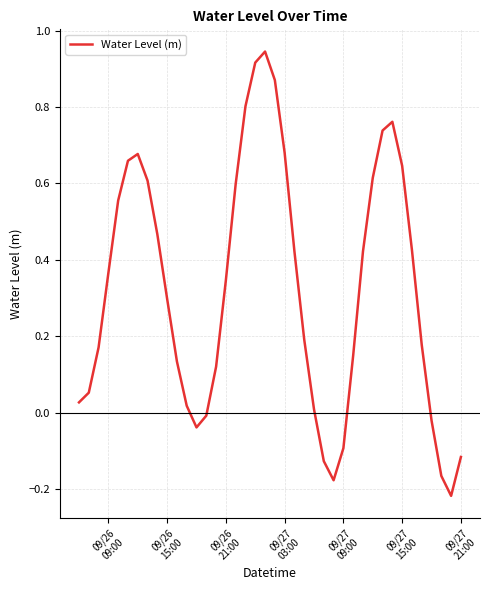

How many series are shown in this chart?

1